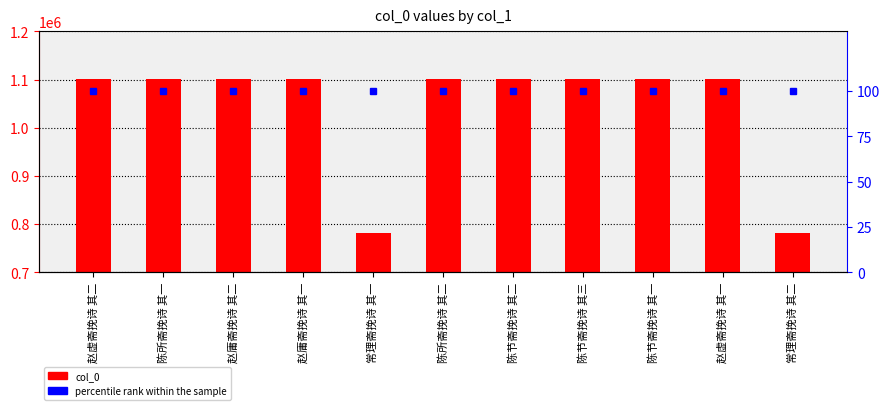

At which category is the sum across all series the highest?

陈所斋挽诗 其二